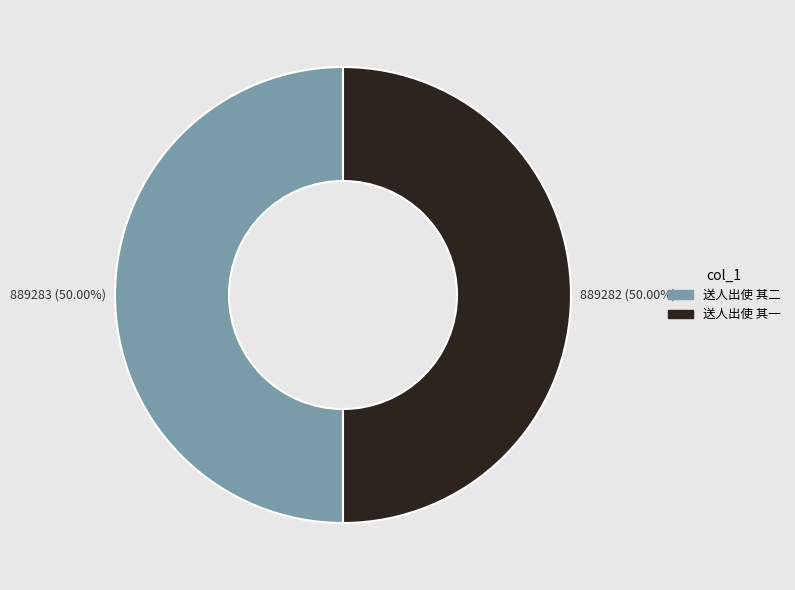

Do 送人出使 其二 and 送人出使 其一 together represent more than half of the pie?

Yes